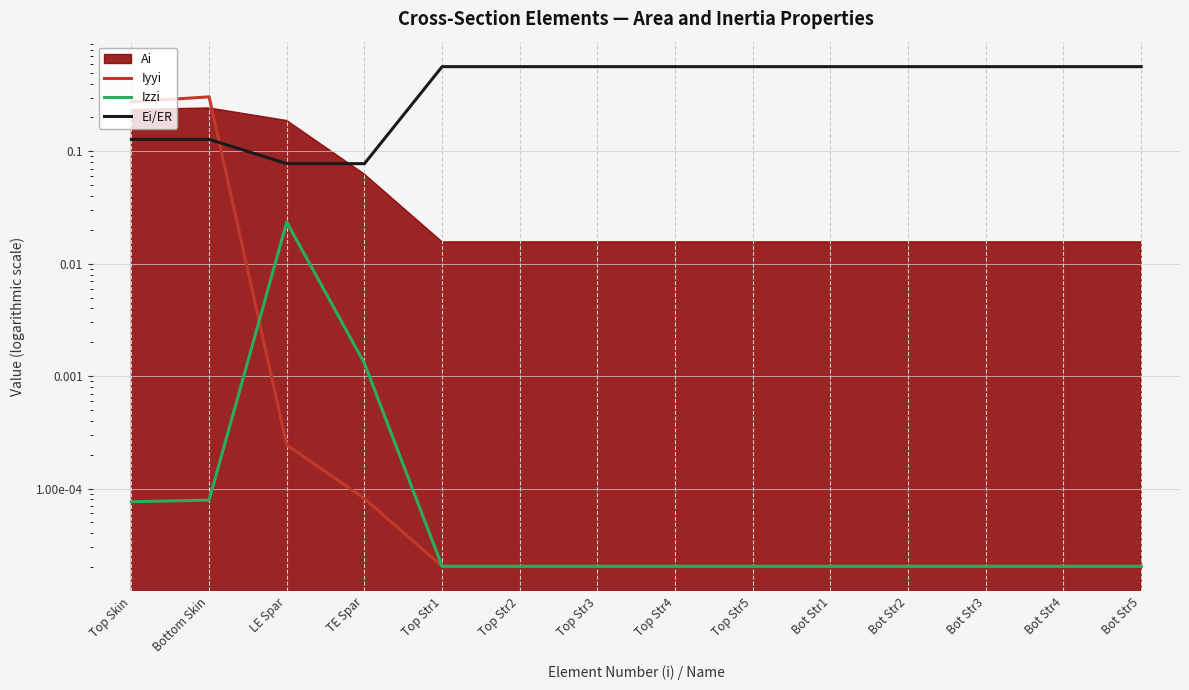

How many lines are shown in the chart?

3